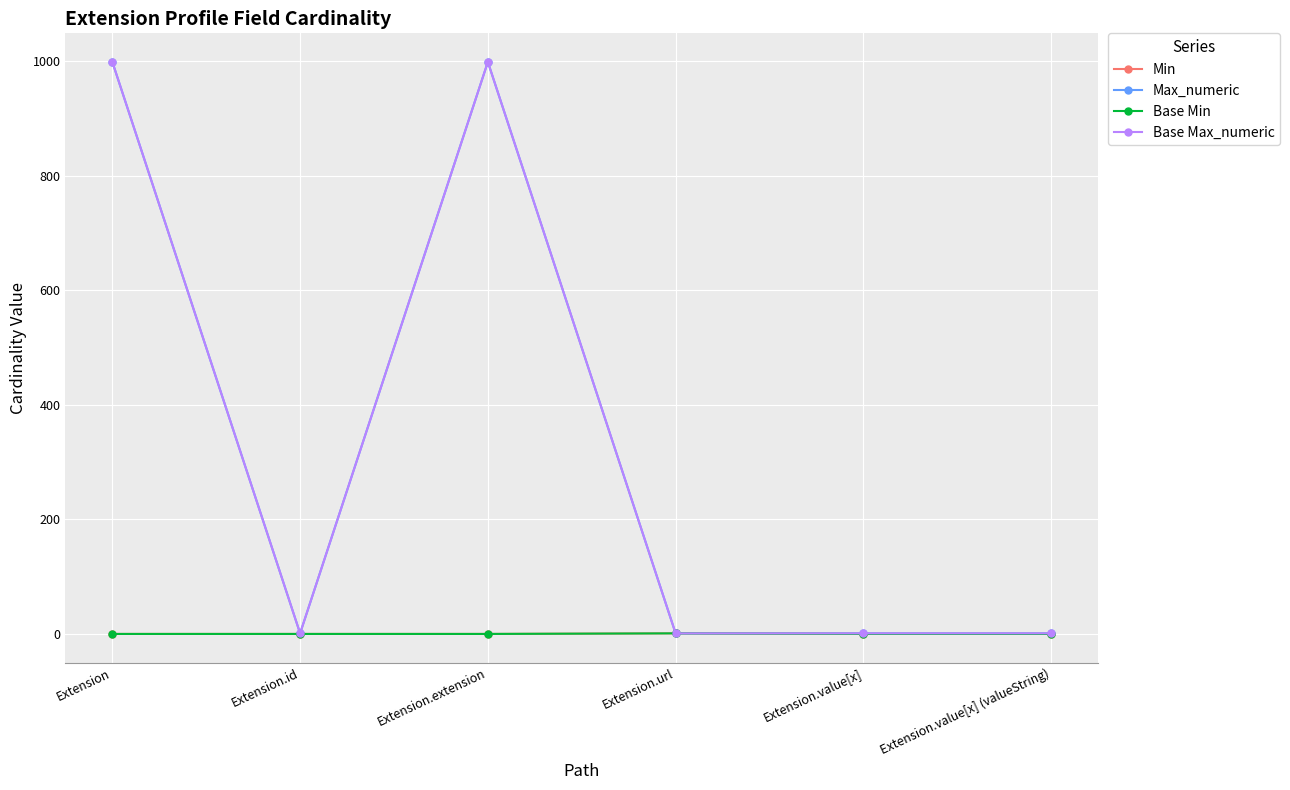

Reading left to right, extract all data points from this chart.

Min: 0	0	0	1	0	0
Max_numeric: 999	1	999	1	1	1
Base Min: 0	0	0	1	0	0
Base Max_numeric: 999	1	999	1	1	1